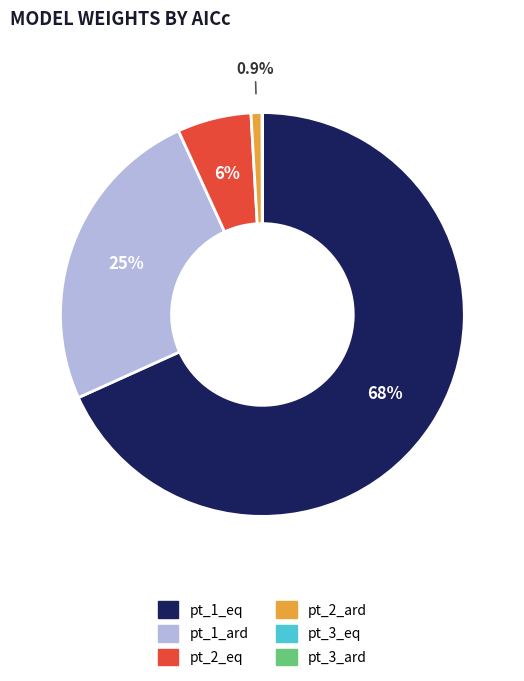

What is the majority slice?

pt_1_eq